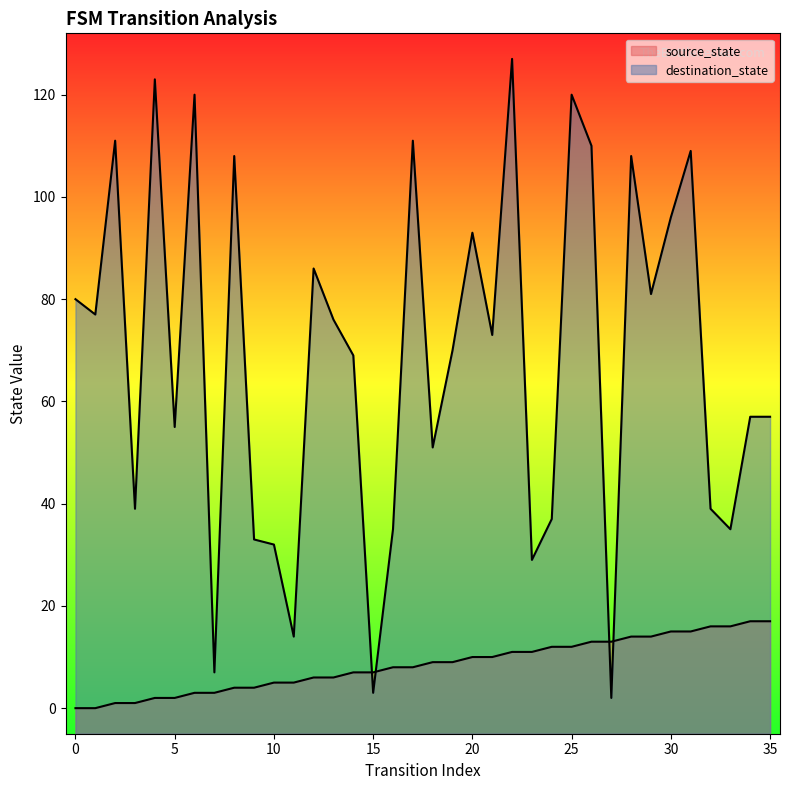

Where do source_state and destination_state first cross each other?

14 and 15